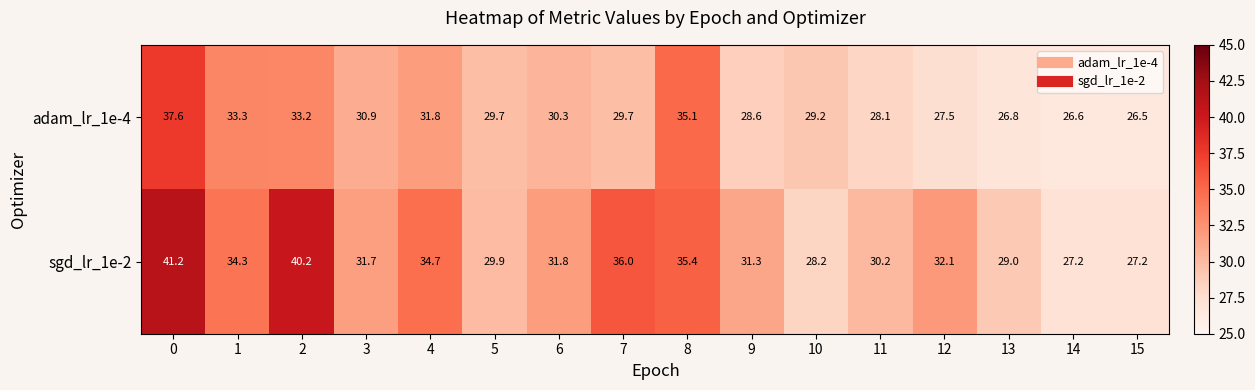

What is the difference between the maximum and second lowest values in the adam_lr_1e-4 series?

11.0